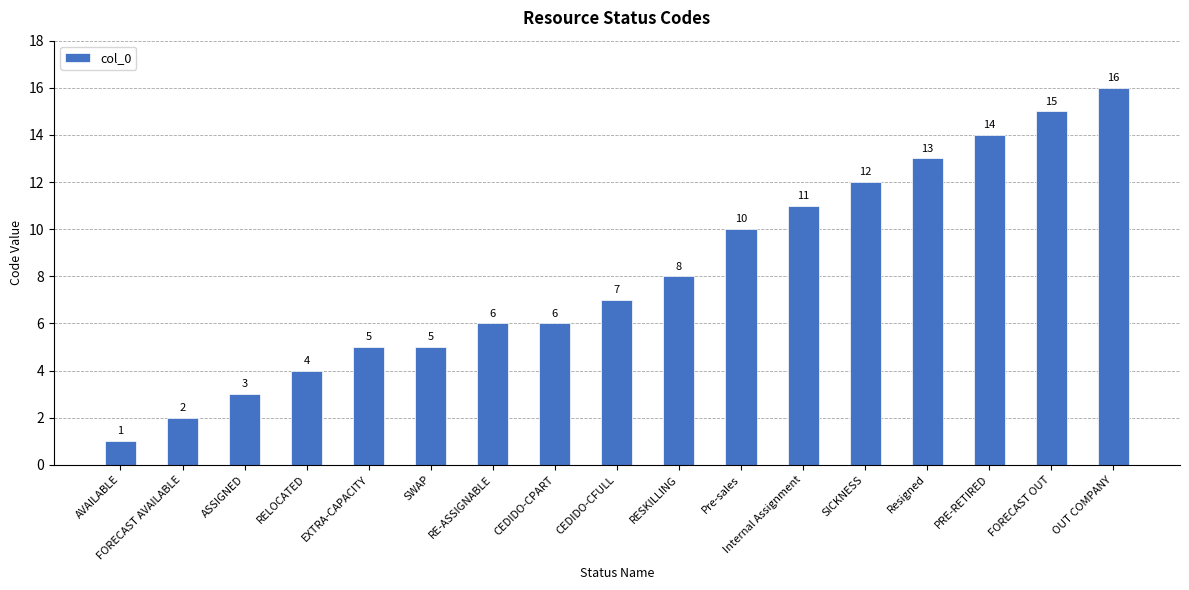

True or false: the data shows 2 at ASSIGNED.

False